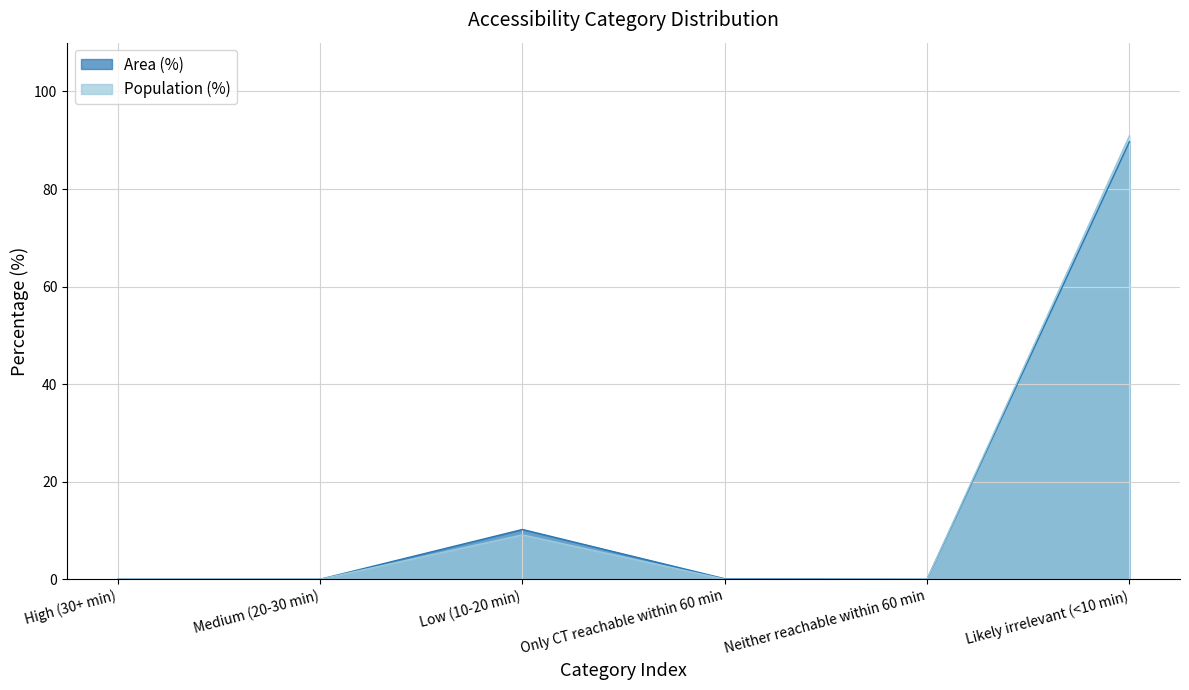

What is the sum of the Area (%) values at Only CT reachable within 60 min and Low (10-20 min)?

10.3